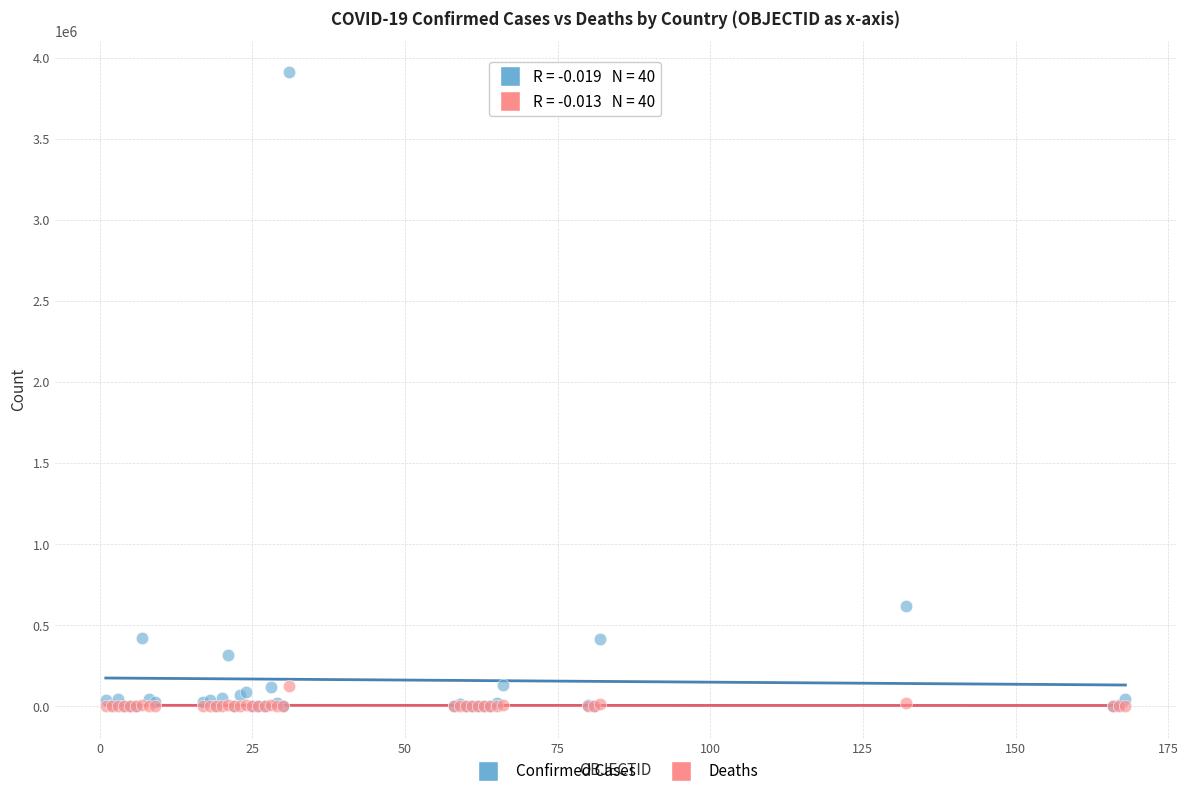

In the Confirmed Cases series, what Y value is closest to 1954183?

615094